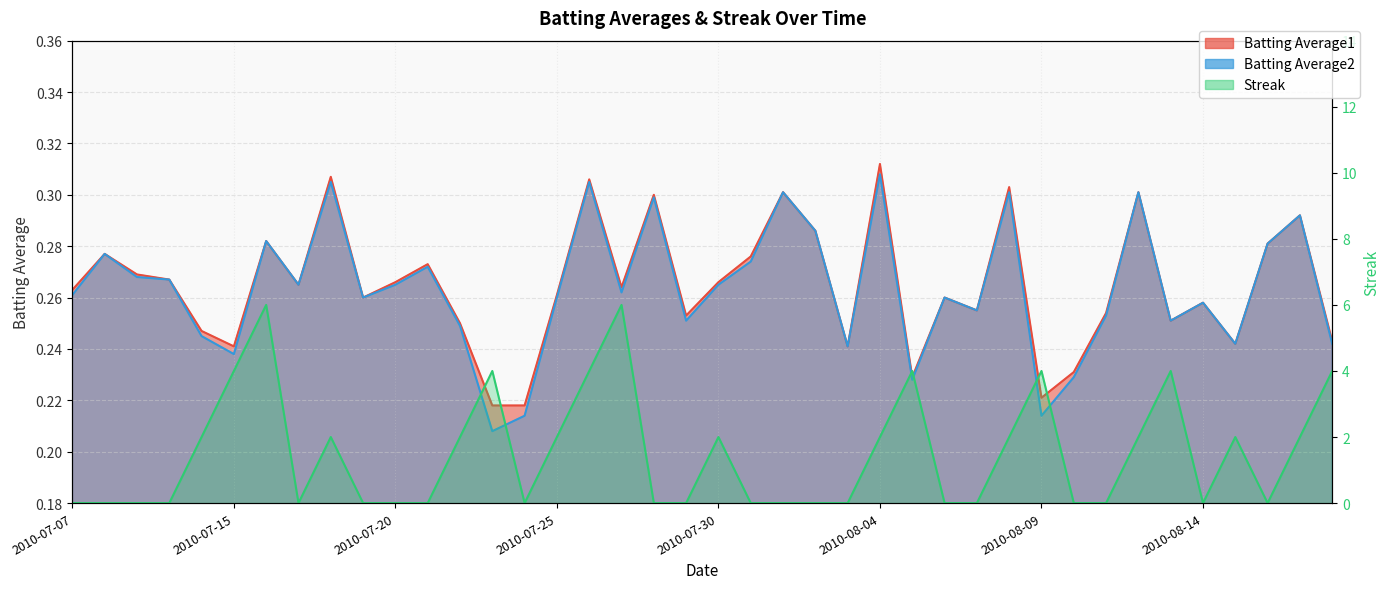

How many data points does each series have?

40